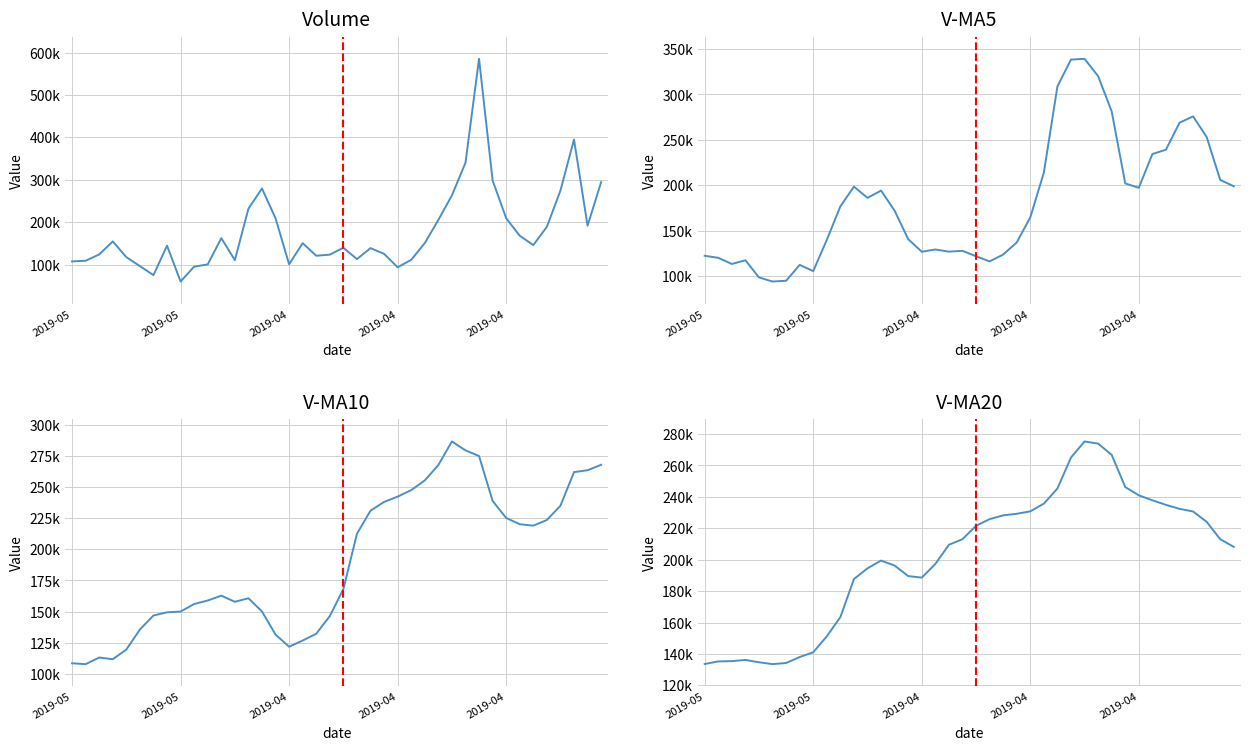

In v_ma5, how many points are higher than both neighbors (excluding endpoints)?

8